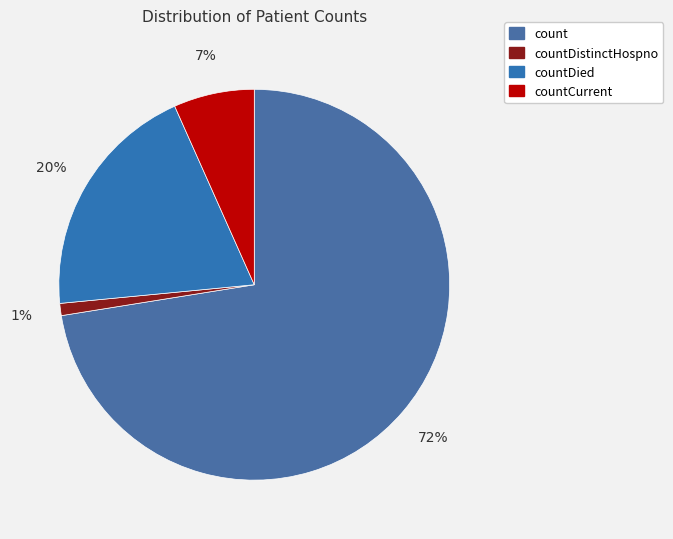

How many segments does this pie chart have?

4